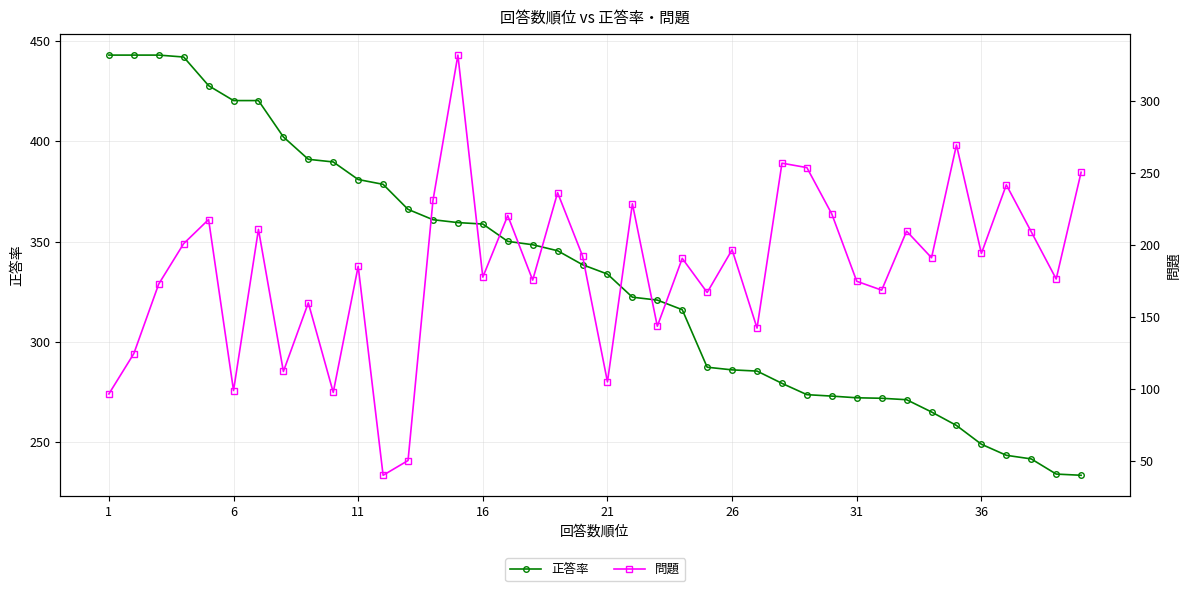

Reading left to right, transcribe all the data shown in this chart.

正答率: 443.0	443.0	443.0	442.1	427.8	420.4	420.4	402.2	391.1	389.8	381.0	378.6	366.1	361.0	359.5	358.8	350.2	348.5	345.5	338.5	333.8	322.3	320.9	316.1	287.4	286.1	285.5	279.4	273.7	273.0	272.2	271.9	271.2	265.1	258.4	249.0	243.5	241.7	234.1	233.5
問題: 96.6	124.5	172.8	200.8	217.5	98.9	210.7	112.1	159.8	97.6	185.1	40.2	50.4	230.7	331.5	177.6	220.2	175.5	236.1	192.3	104.9	228.4	143.5	190.6	166.9	196.6	142.2	256.6	253.5	221.3	174.7	168.5	209.4	191.0	269.2	194.0	241.6	209.0	176.3	250.3